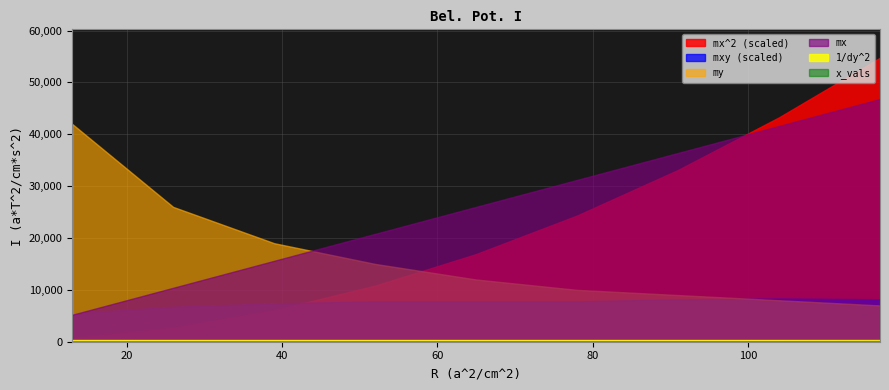

True or false: my has a value of 6288 at 78.

False